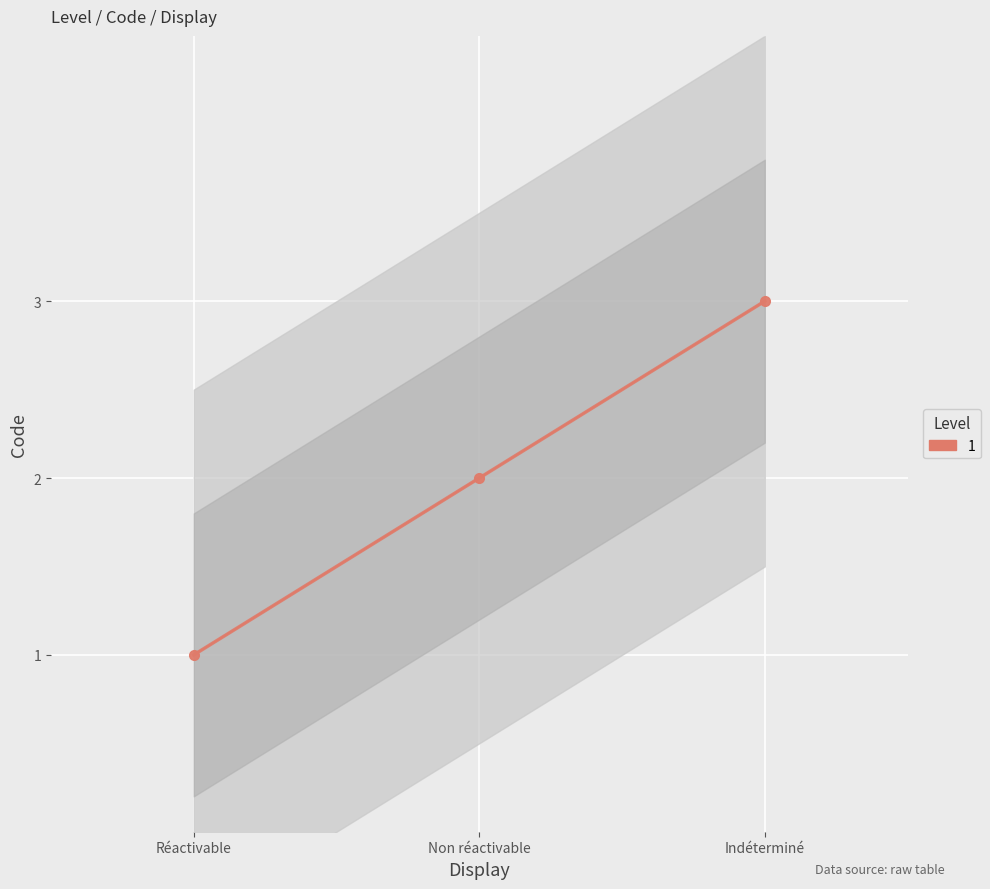

What is the average value?

2